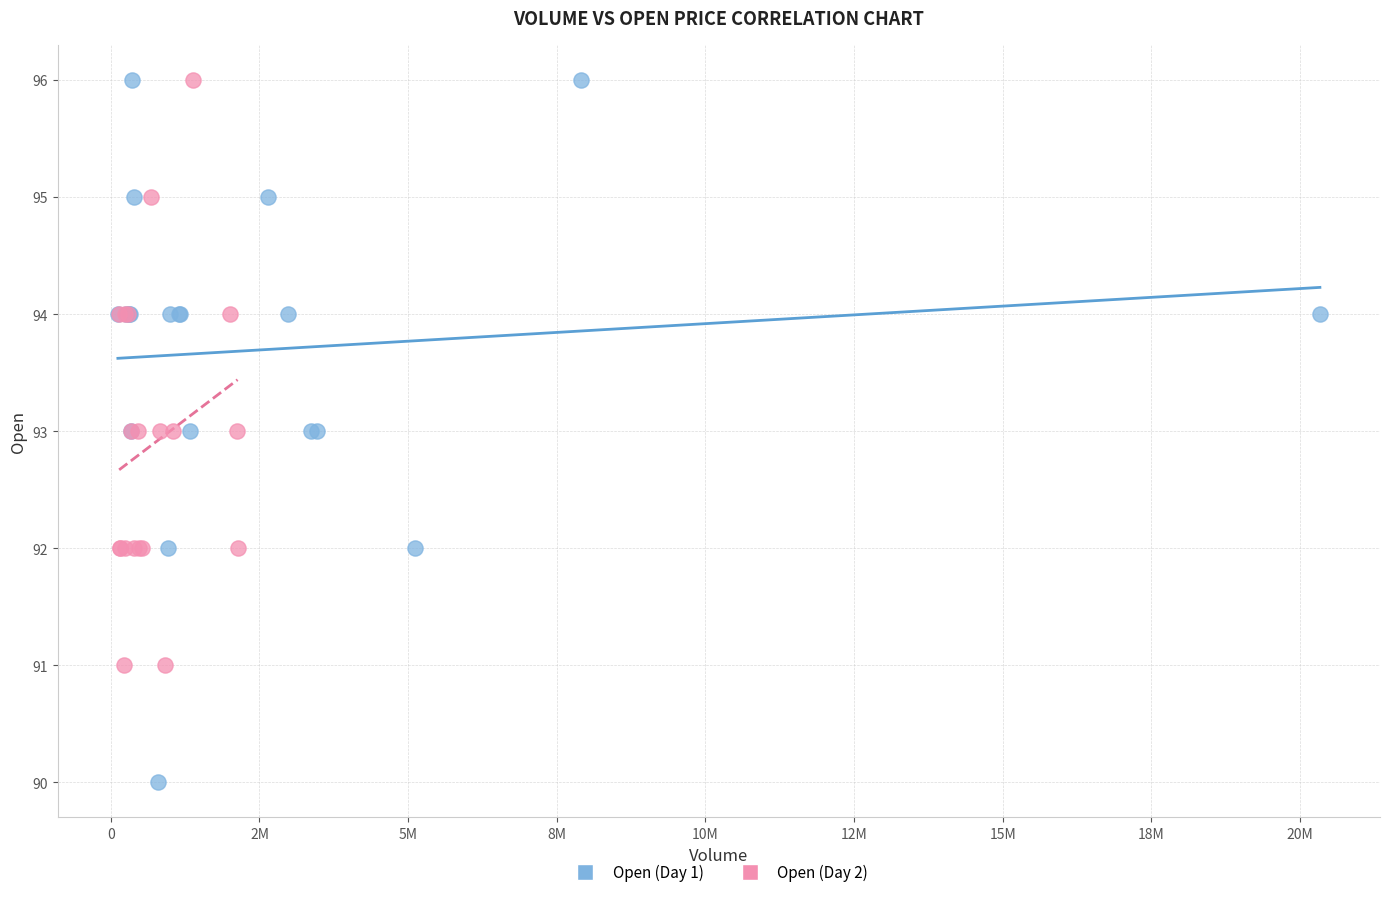

Which series contains the lowest Y value?

Open (Day 1)